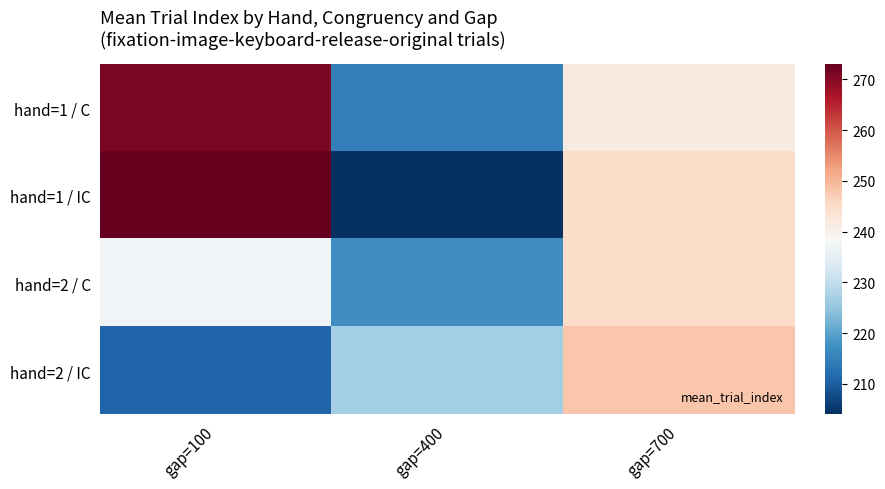

Reading left to right, what are all the values shown in this chart?

hand=1 / C: gap=100=271.0	gap=400=215.0	gap=700=241.5
hand=1 / IC: gap=100=273.0	gap=400=204.0	gap=700=244.8
hand=2 / C: gap=100=237.5	gap=400=217.0	gap=700=244.8
hand=2 / IC: gap=100=211.0	gap=400=226.7	gap=700=248.0